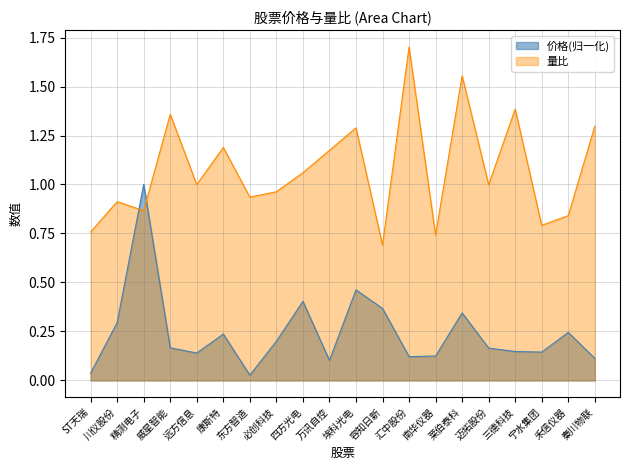

How many times do 量比 and 价格 cross each other?

2